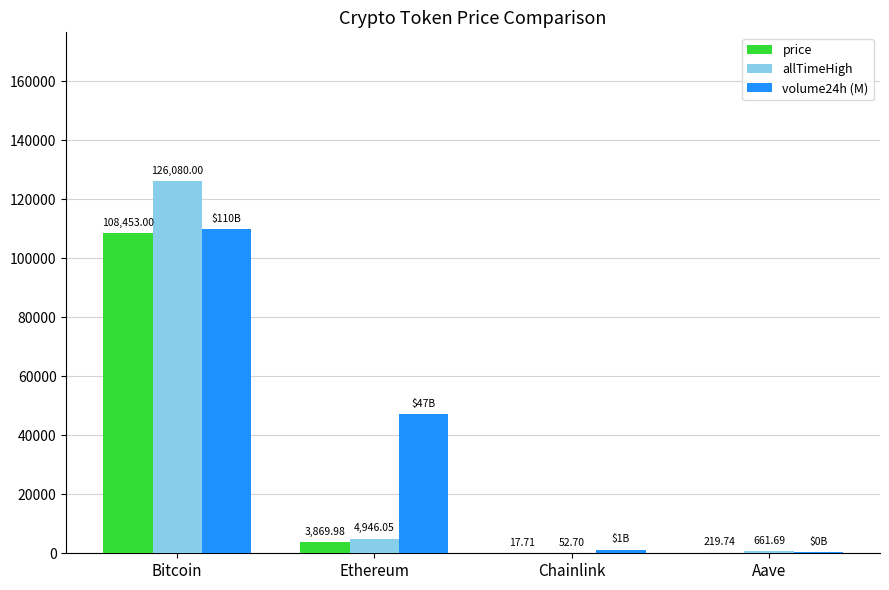

Which category has the highest value across all series?

Bitcoin